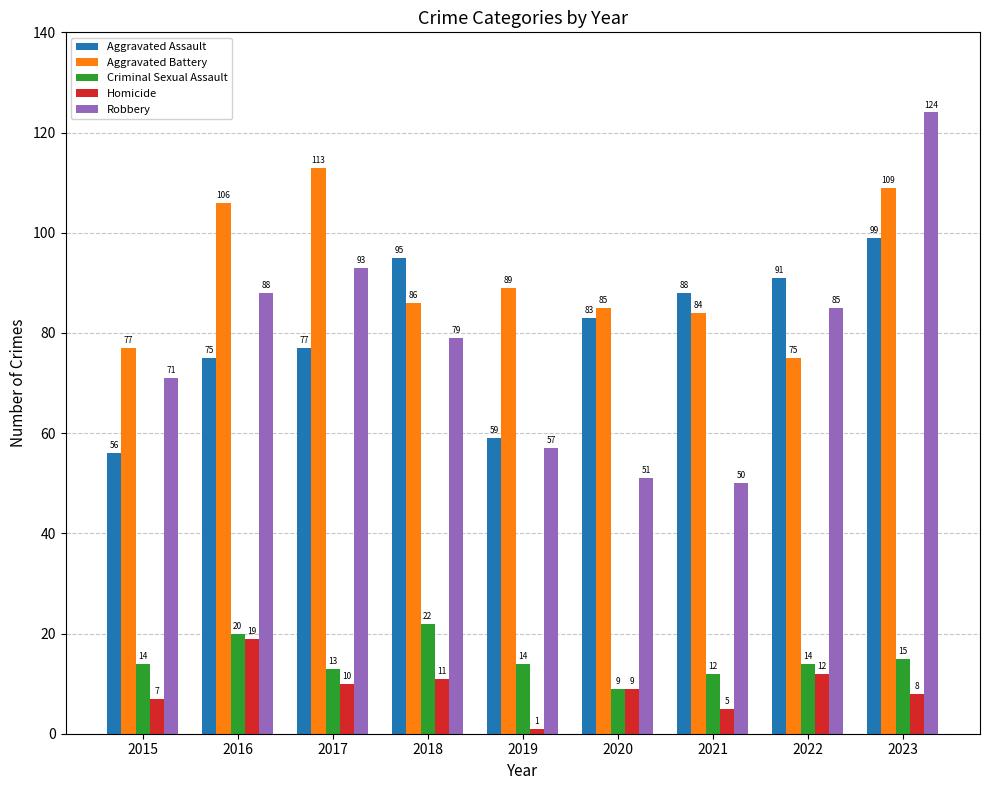

True or false: Homicide has a value of 10 at 2017.

True